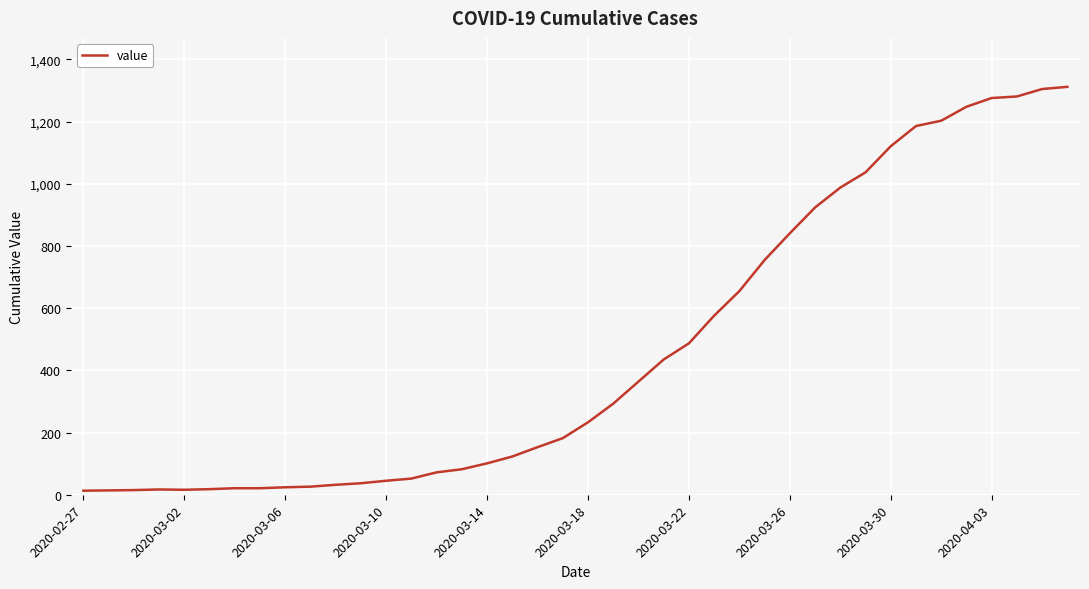

What is the difference between the maximum and minimum values?

1299